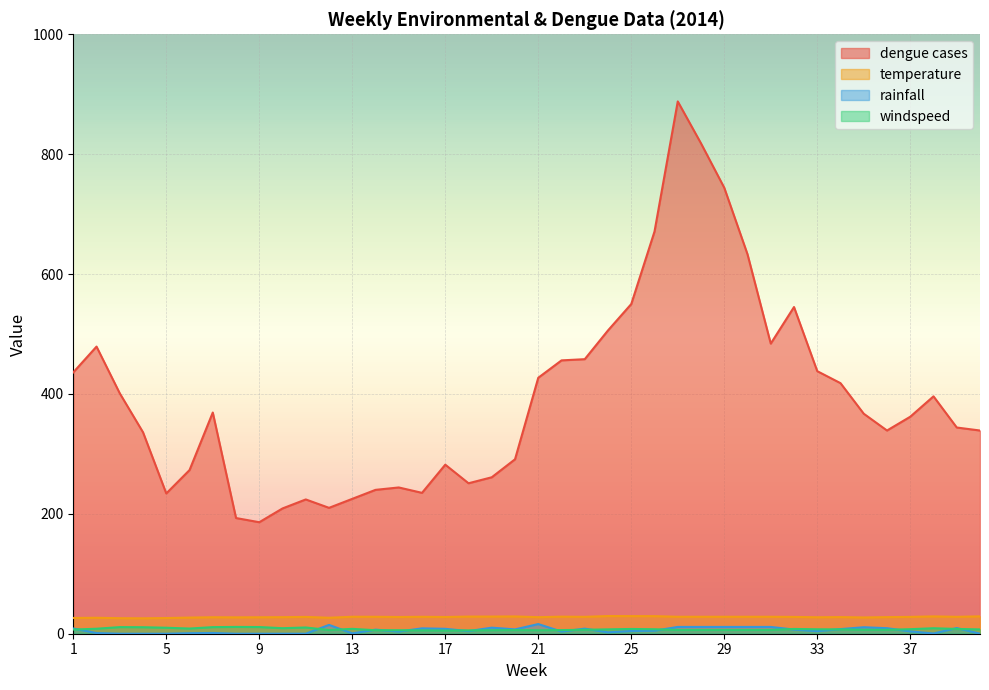

Rank the series at 18 from lowest to highest value.

rainfall, windspeed, temperature, dengue cases